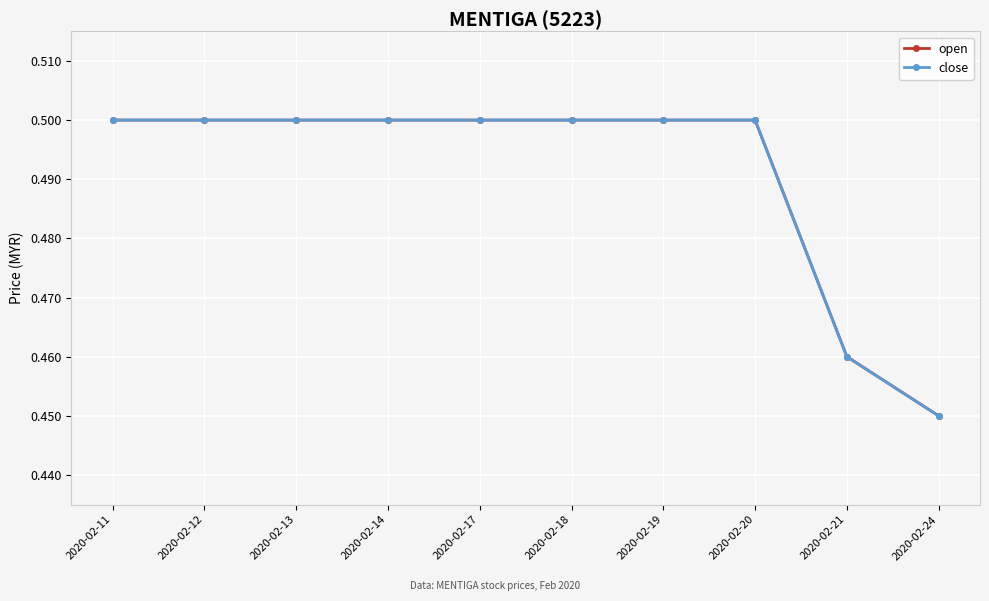

True or false: open has a value of 0.9 at 2020-02-12.

False